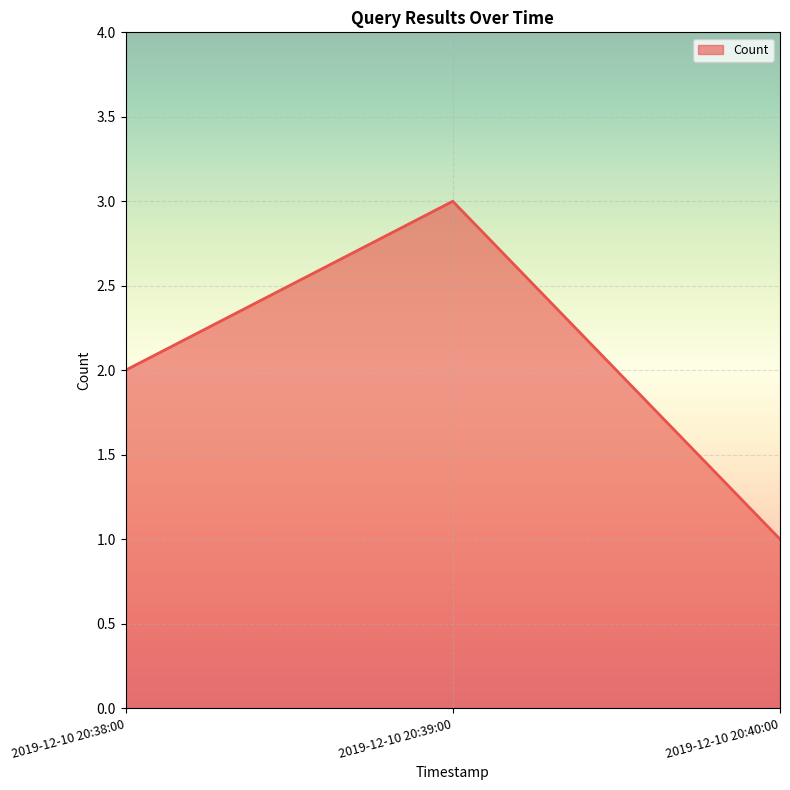

What value does the data have at 2019-12-10 20:39:00?

3